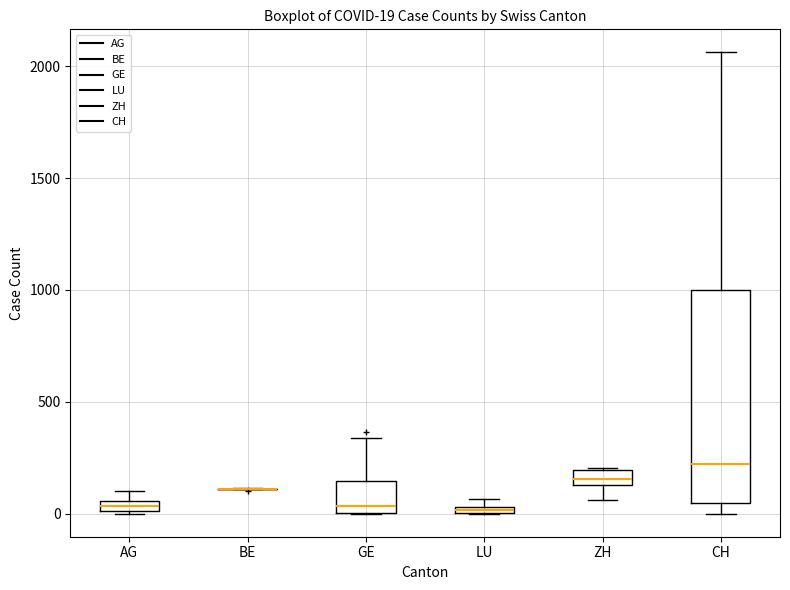

Comparing the boxes themselves (not the whiskers), which one is the tallest?

CH